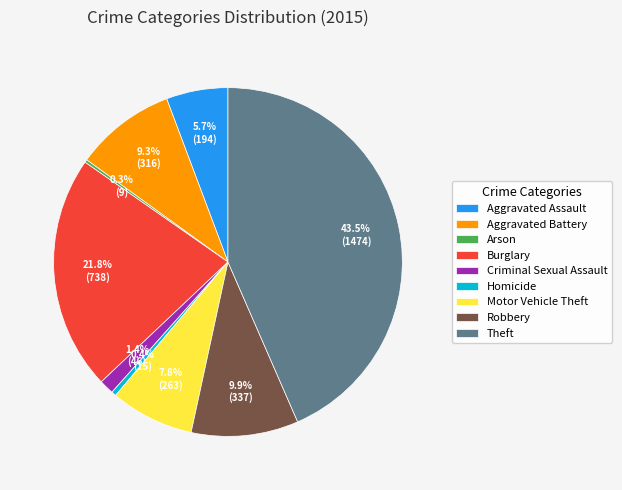

The Burglary slice represents 22% of the pie. True or false?

True